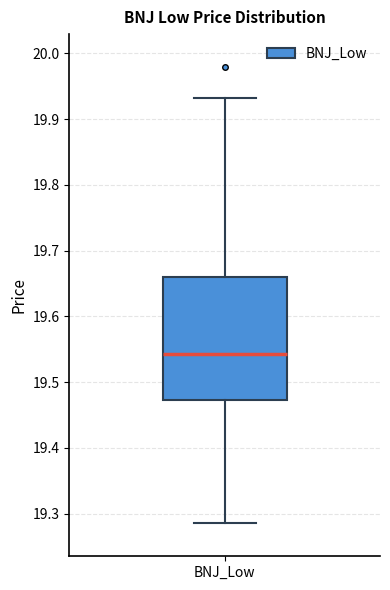

Where is the upper edge of the box for BNJ_Low on the y-axis? The values are not printed on the chart, so give them approximately, as read against the axis.

19.66